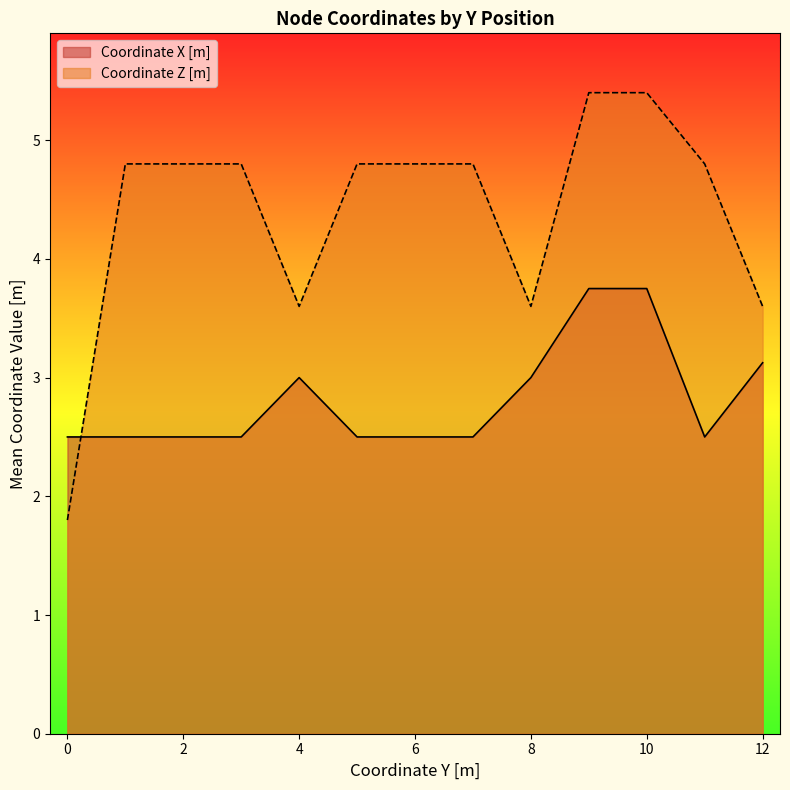

What is the label of the 5th point from the left?

4